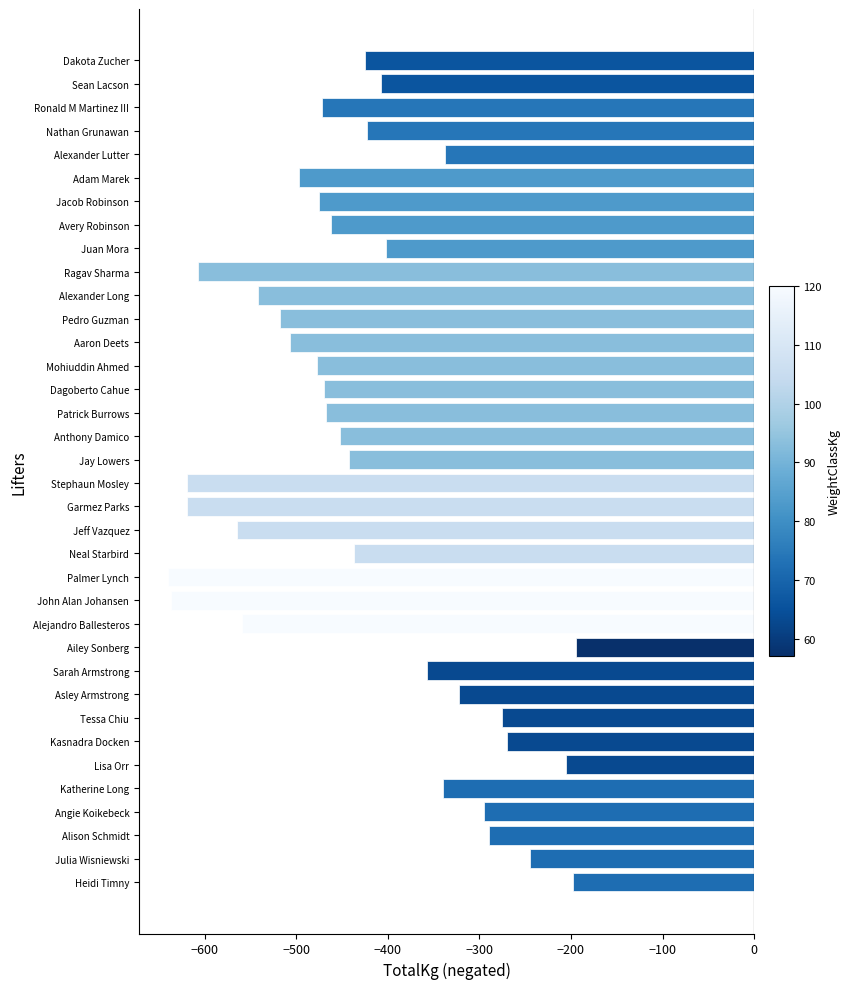

What is the difference between the maximum and minimum values?

445.0